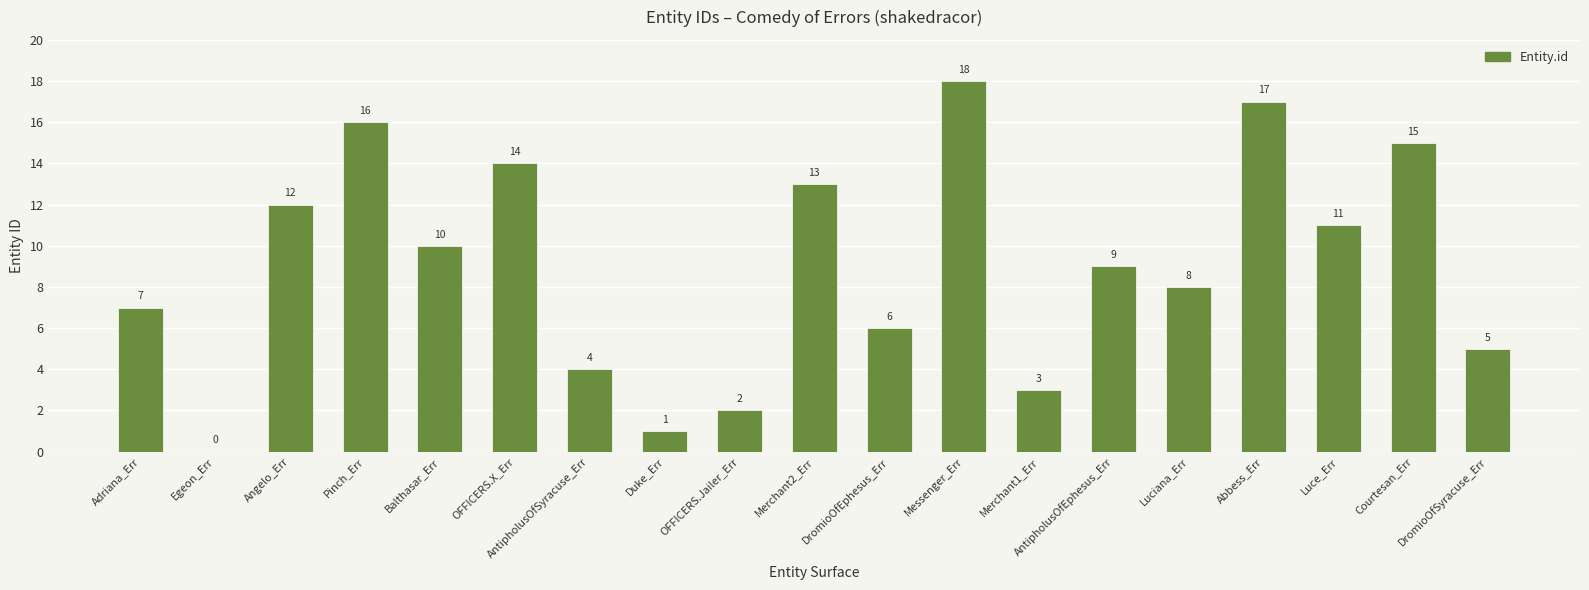

Where does the data first go above 9?

Angelo_Err